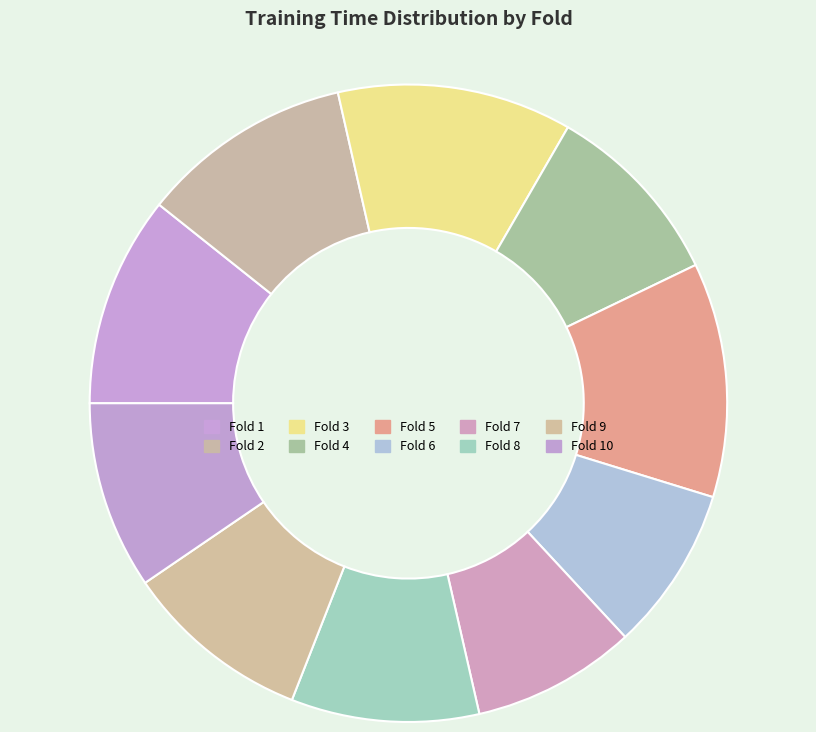

To the nearest percent, what is the difference between the largest and smallest slice percentages?

4%